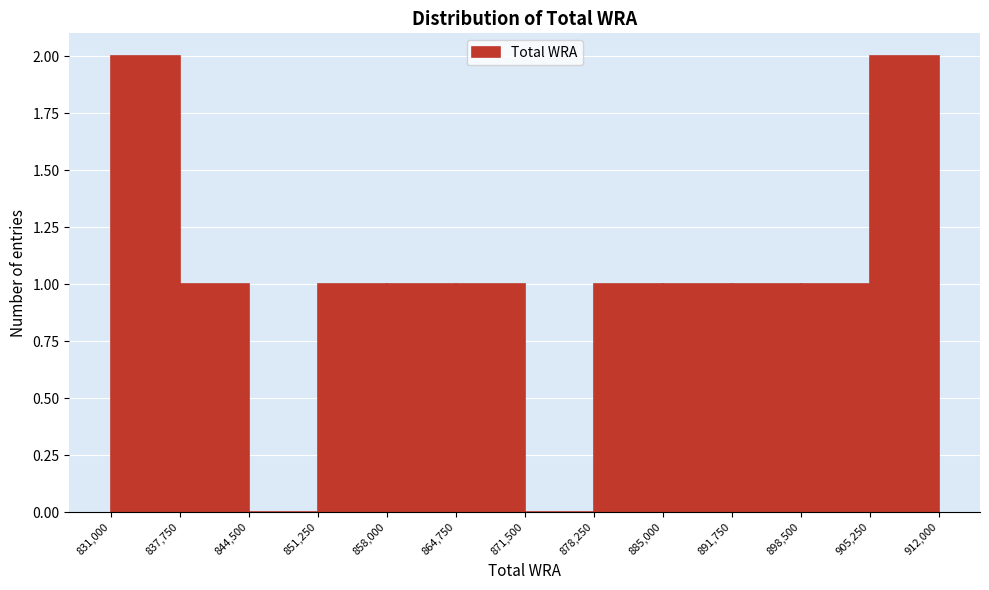

Reading left to right, list every bar in this chart as the range it spans on the x-axis followed by its height. The values are not printed on the chart, so give them approximately, as read against the axis.

831,000 to 837,750: 2
837,750 to 844,500: 1
844,500 to 851,250: 0
851,250 to 858,000: 1
858,000 to 864,750: 1
864,750 to 871,500: 1
871,500 to 878,250: 0
878,250 to 885,000: 1
885,000 to 891,750: 1
891,750 to 898,500: 1
898,500 to 905,250: 1
905,250 to 912,000: 2